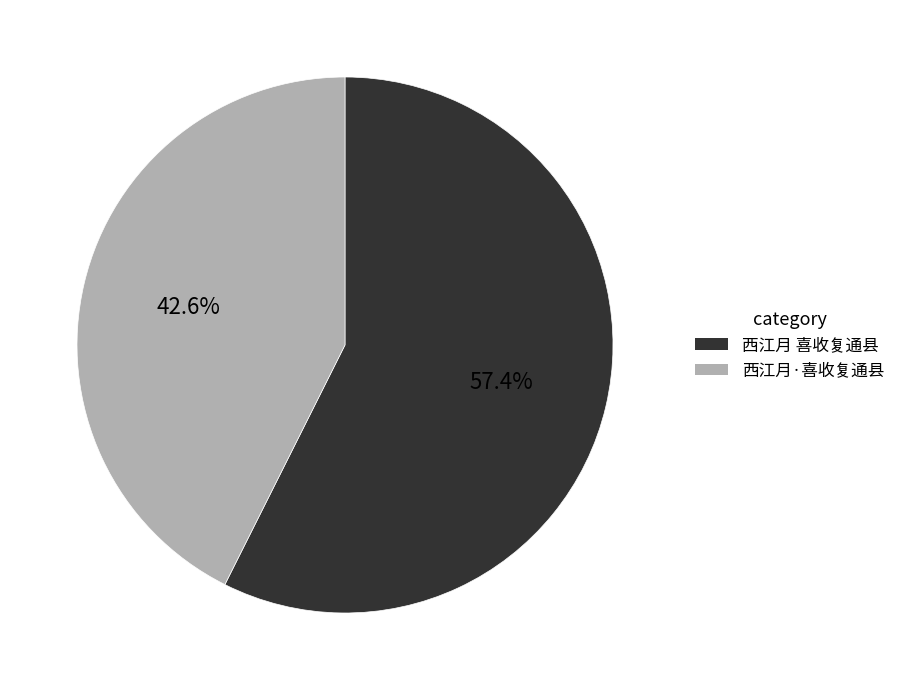

How many slices are in this pie chart?

2